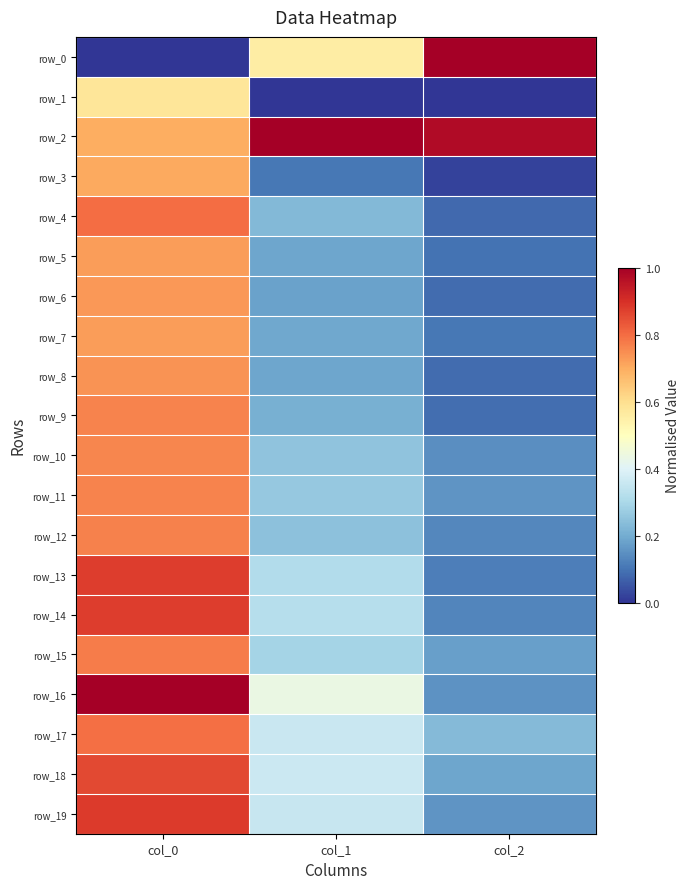

Which series has the largest range (max minus min)?

row_0